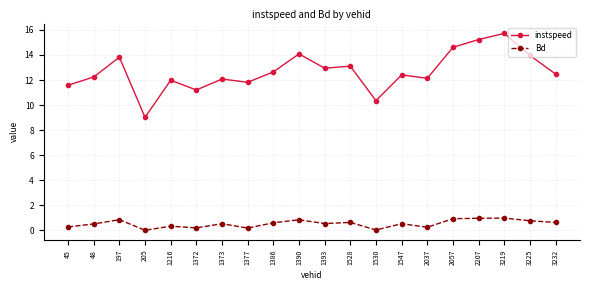

What value does the Bd series have at 3219?

1.0